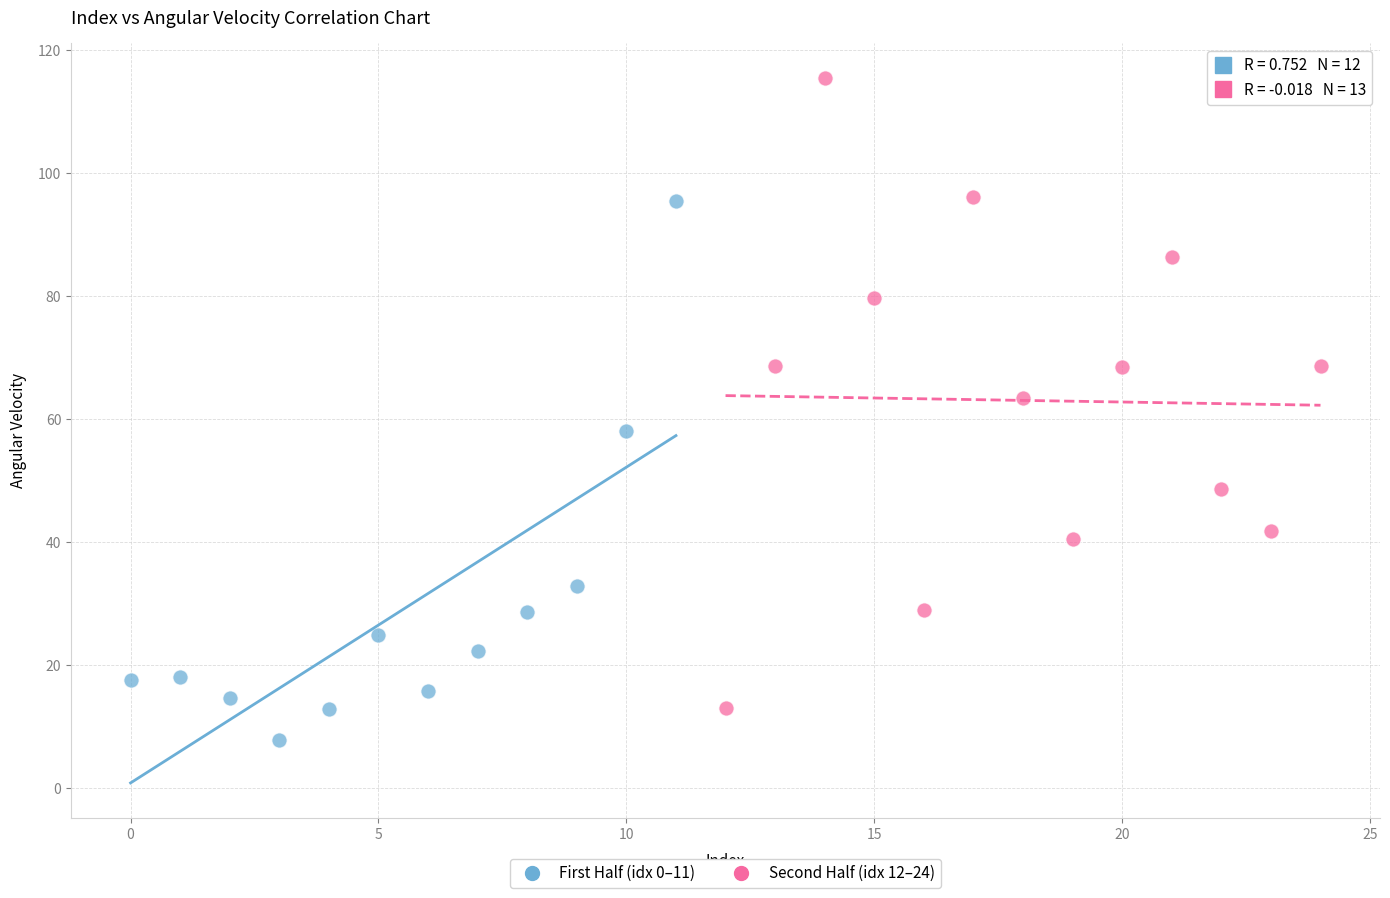

What are all the series names shown in the legend?

First Half (idx 0–11), Second Half (idx 12–24)